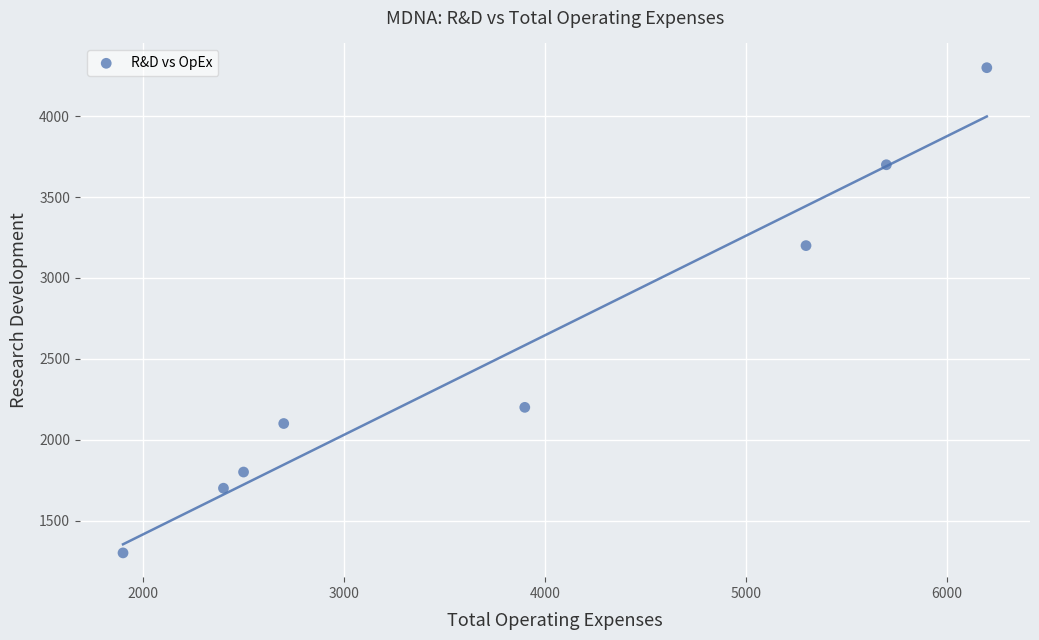

What is the average X value?

3825